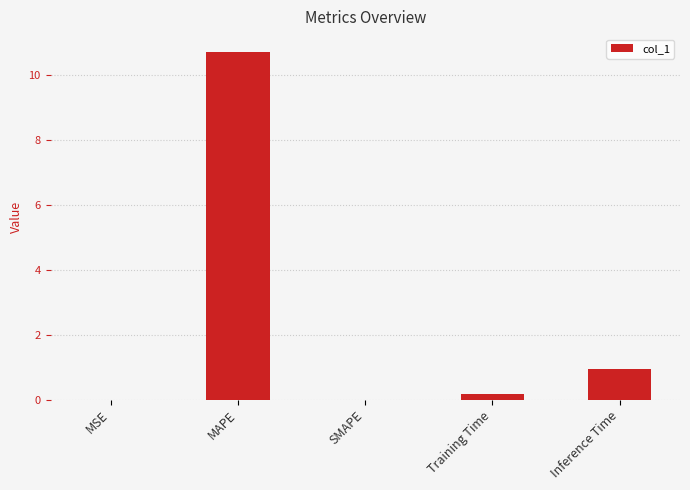

Which has a higher value, MAPE or Inference Time?

MAPE